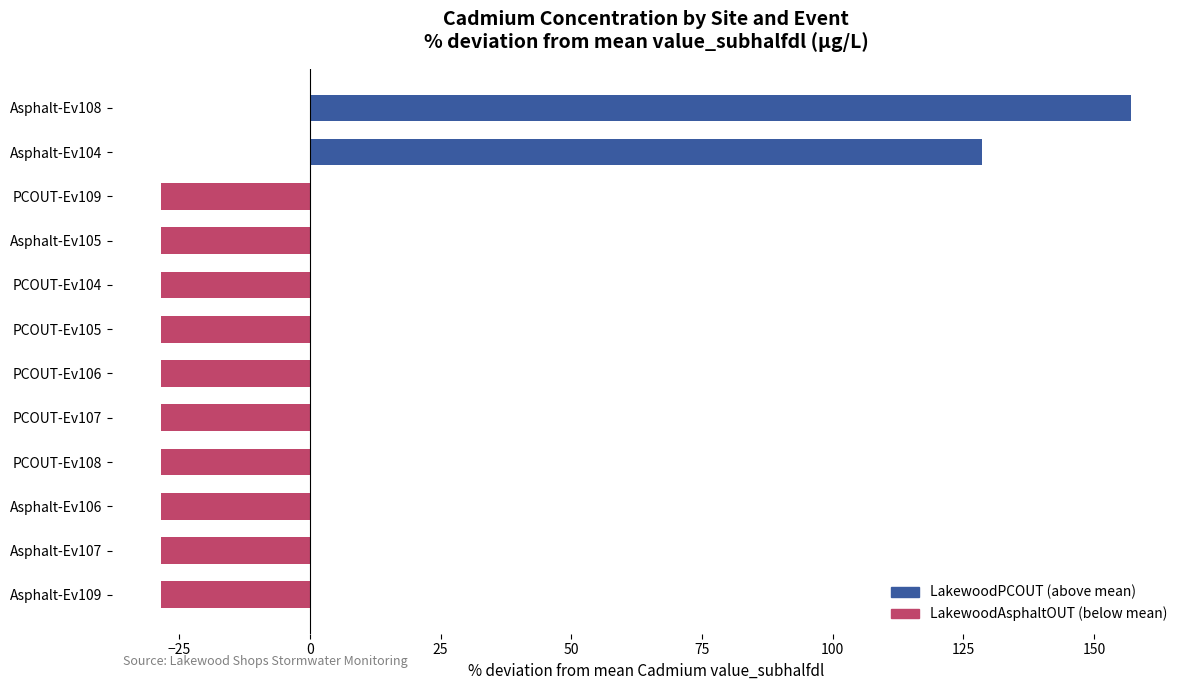

Reading bottom to top, transcribe all the data shown in this chart.

Asphalt-Ev109=-28.6	Asphalt-Ev107=-28.6	Asphalt-Ev106=-28.6	PCOUT-Ev108=-28.6	PCOUT-Ev107=-28.6	PCOUT-Ev106=-28.6	PCOUT-Ev105=-28.6	PCOUT-Ev104=-28.6	Asphalt-Ev105=-28.6	PCOUT-Ev109=-28.6	Asphalt-Ev104=128.6	Asphalt-Ev108=157.1